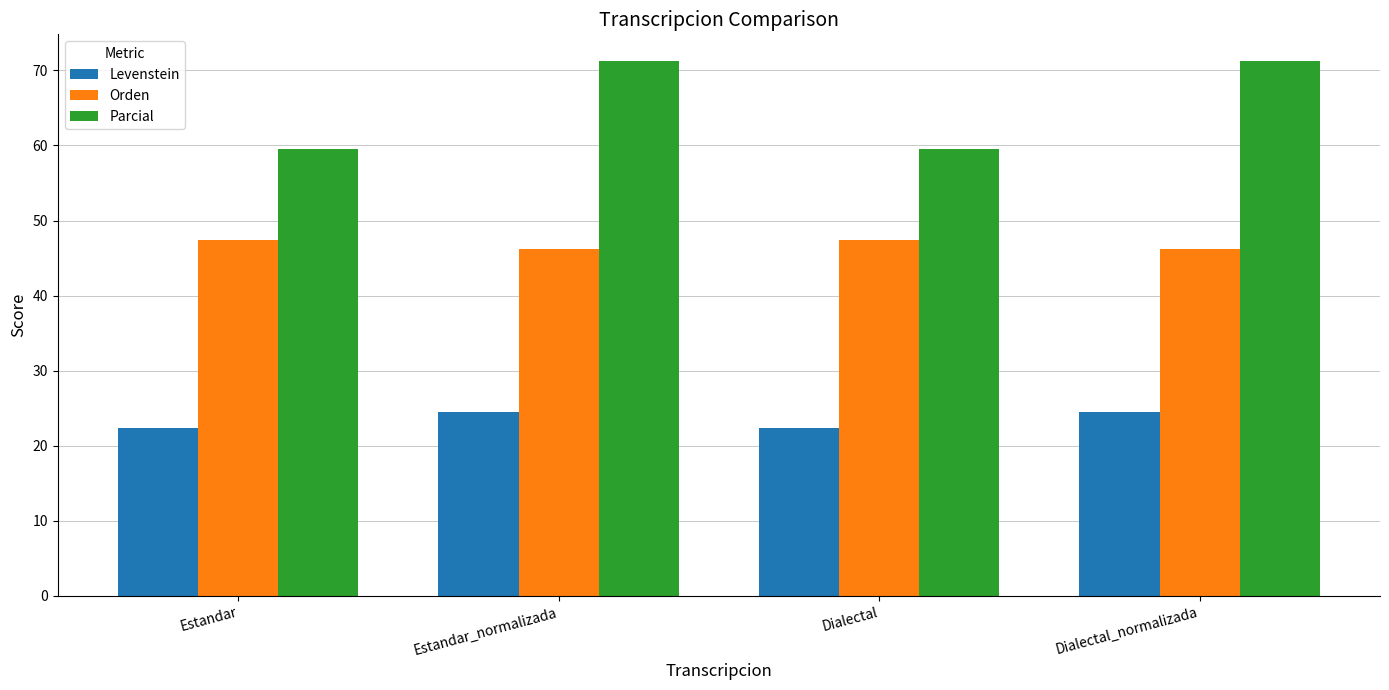

What is the difference between the maximum and minimum values in the Levenstein series?

2.2